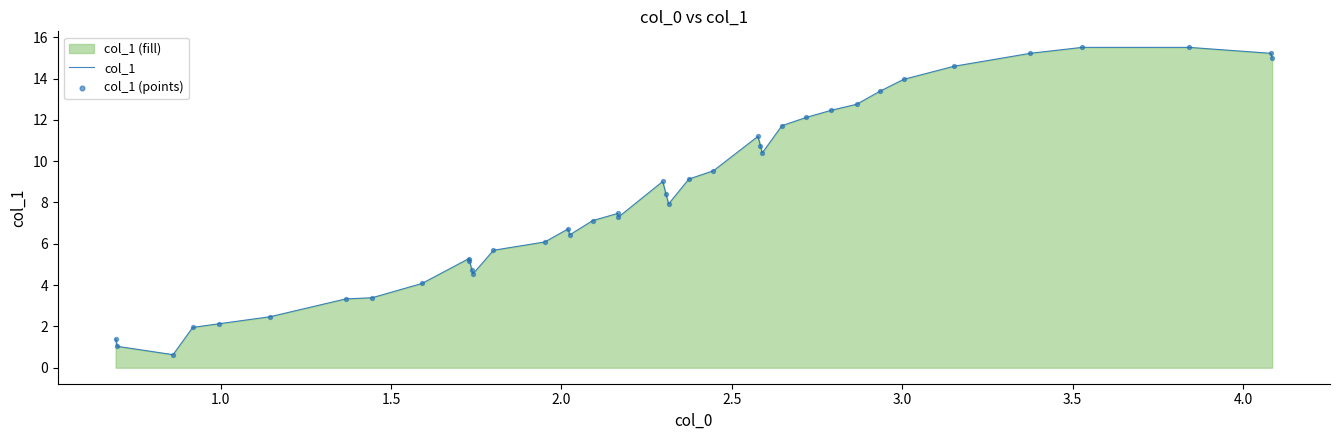

What is the smallest value displayed?

0.6